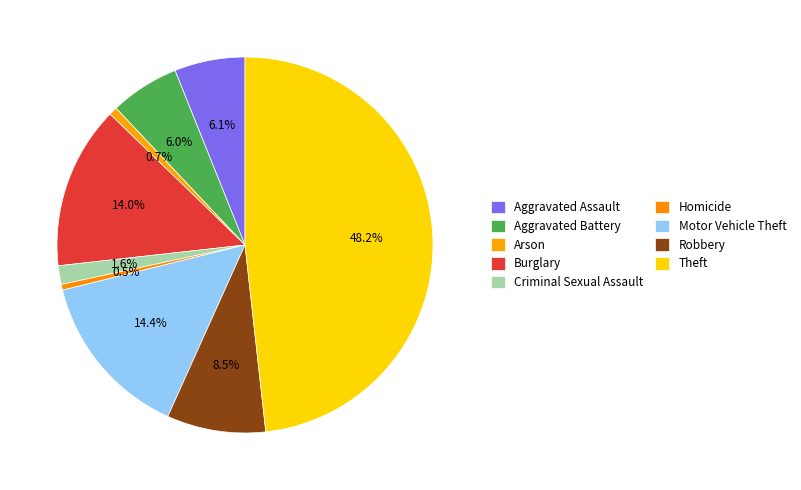

Count the number of slices in the pie.

9